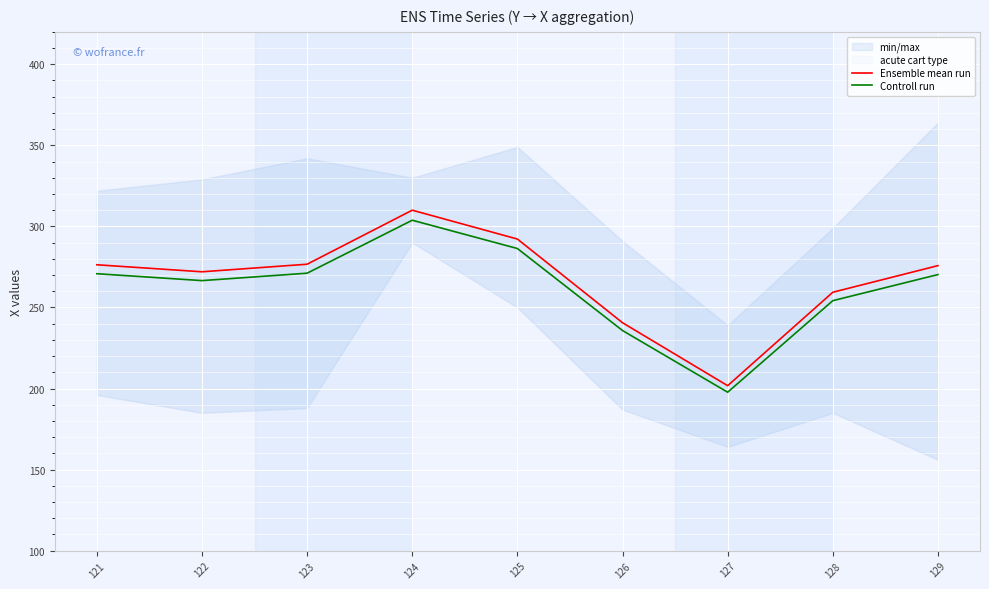

What is the total value across all series at 126?

476.3